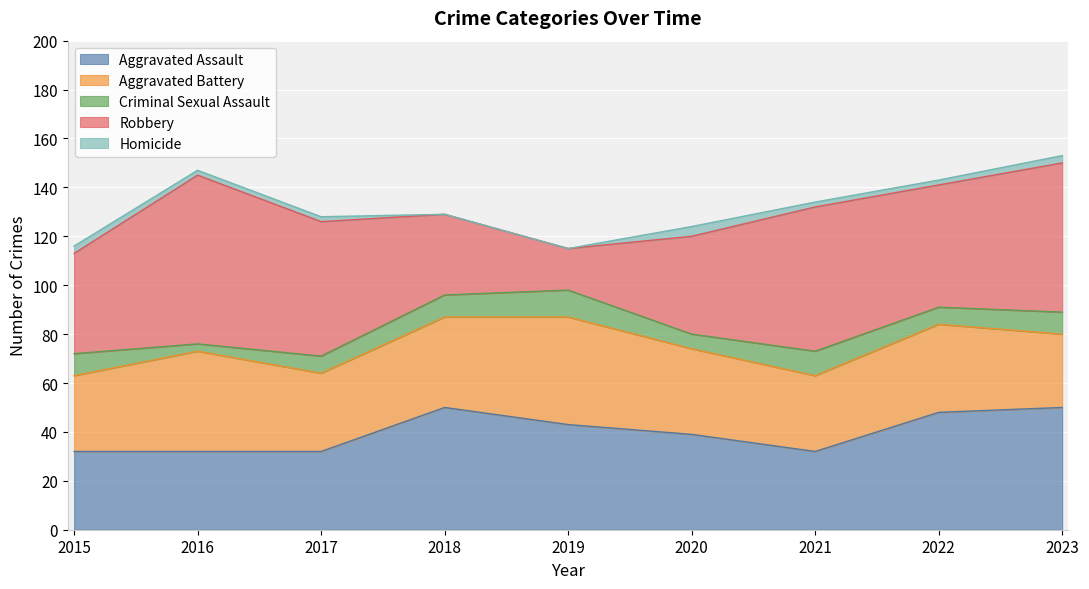

The value of Robbery at 2022 is 67. True or false?

False